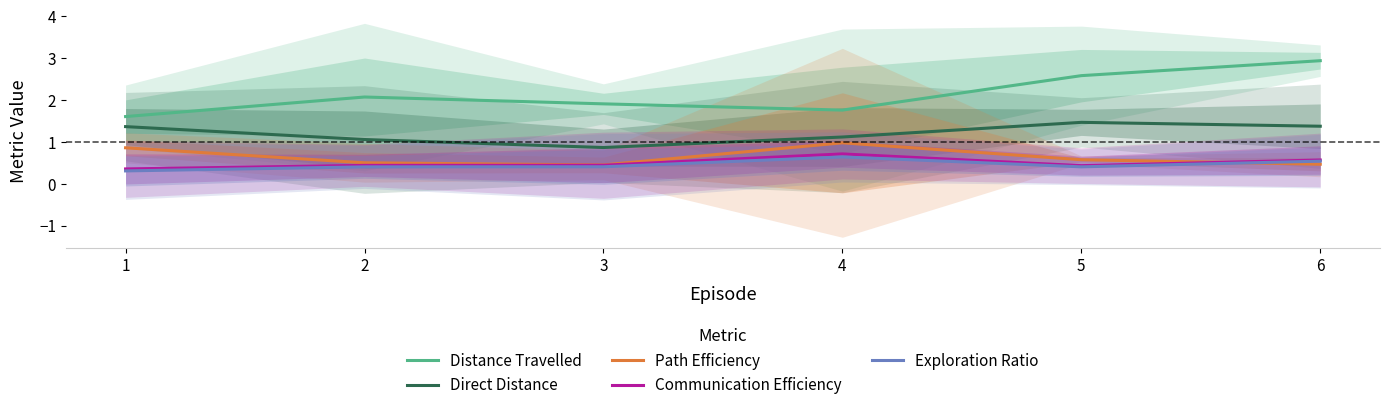

Is it true that Direct Distance equals 0.7 at 2?

False